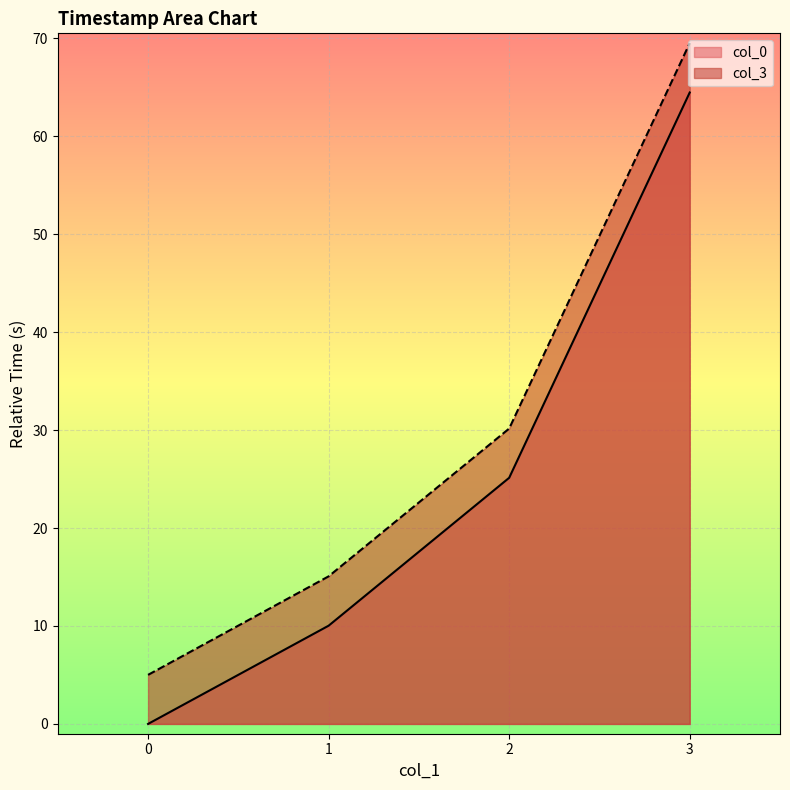

True or false: col_0 has a value of 10.0 at 1.

True